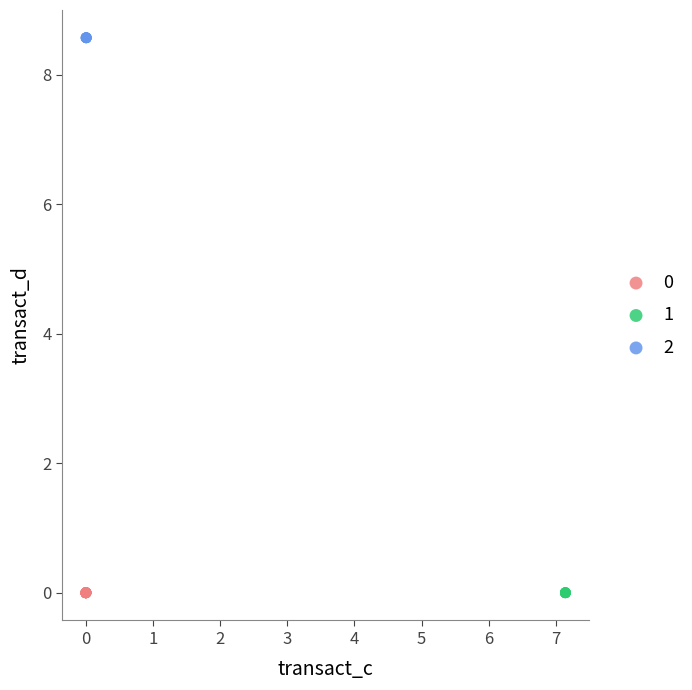

Which series reaches the maximum Y coordinate?

2